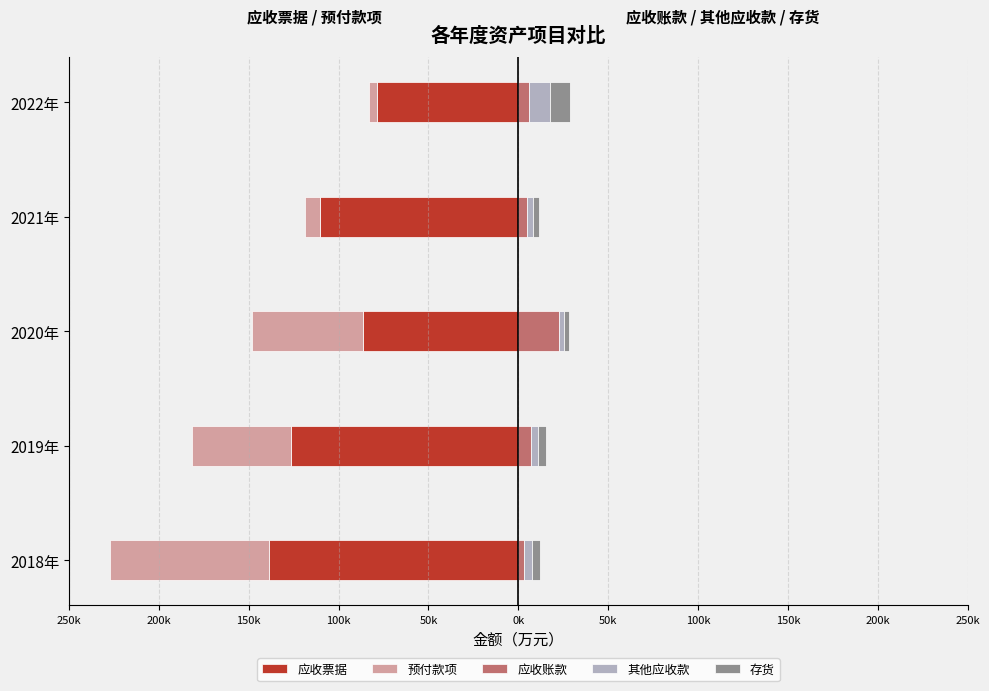

How many categories are shown in the chart?

5